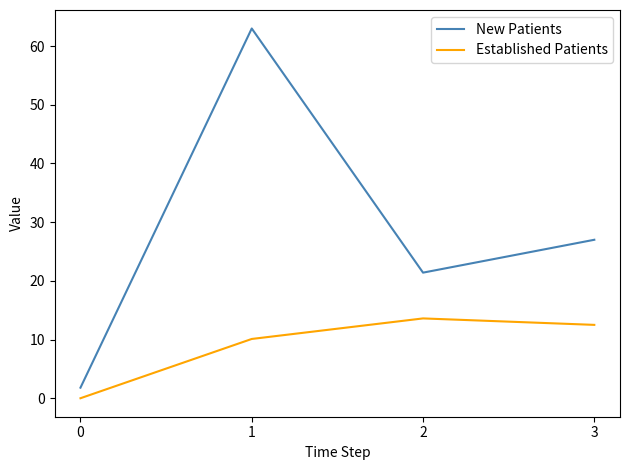

True or false: Established Patients and New Patients intersect in this chart.

False